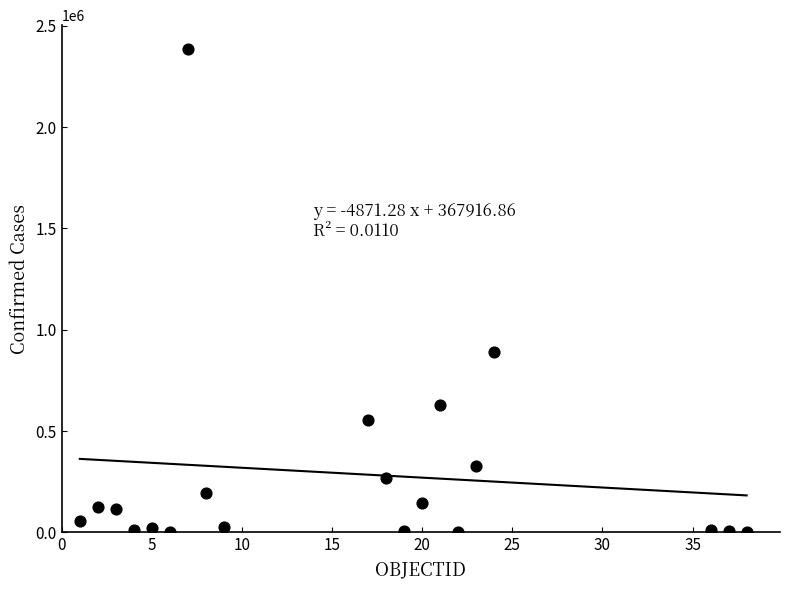

What is the range of Y values (max minus min)?

2382646